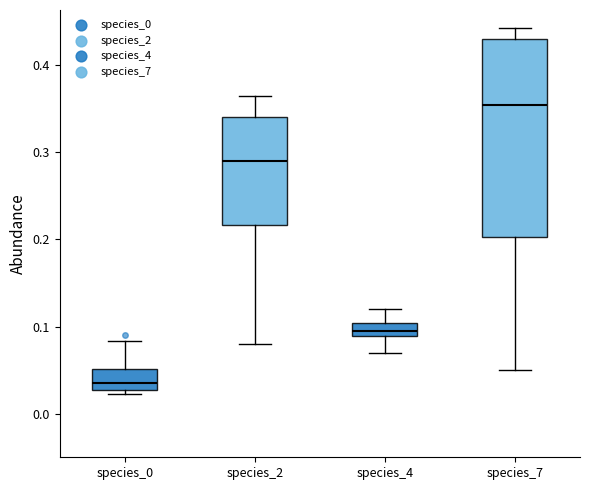

Comparing the boxes themselves (not the whiskers), which one is the tallest?

species_7